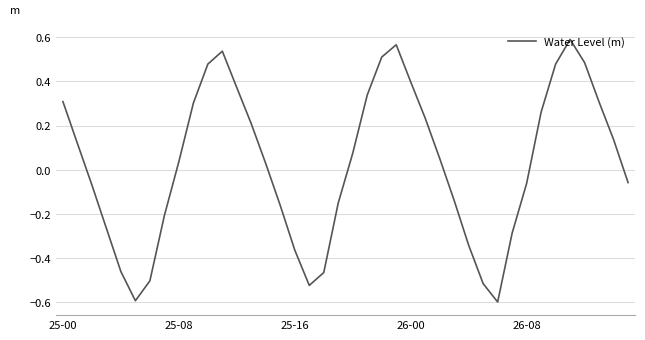

What is the minimum value shown in the chart?

-0.6